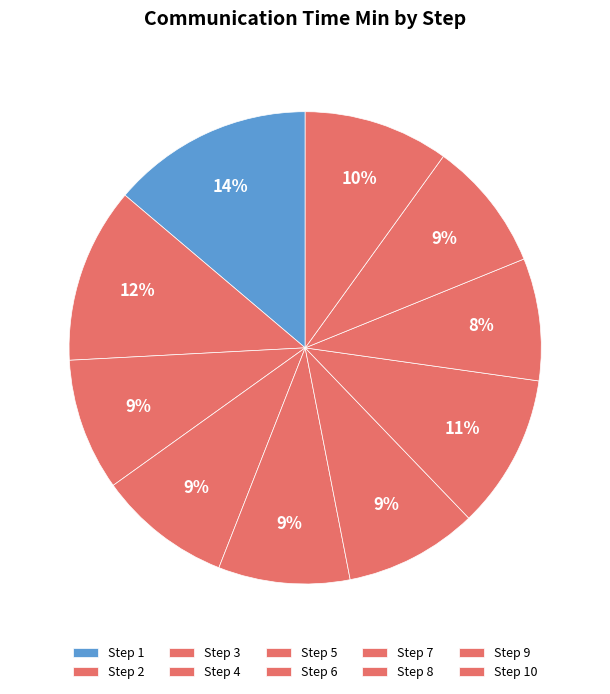

To the nearest percent, what is the average slice percentage?

10%